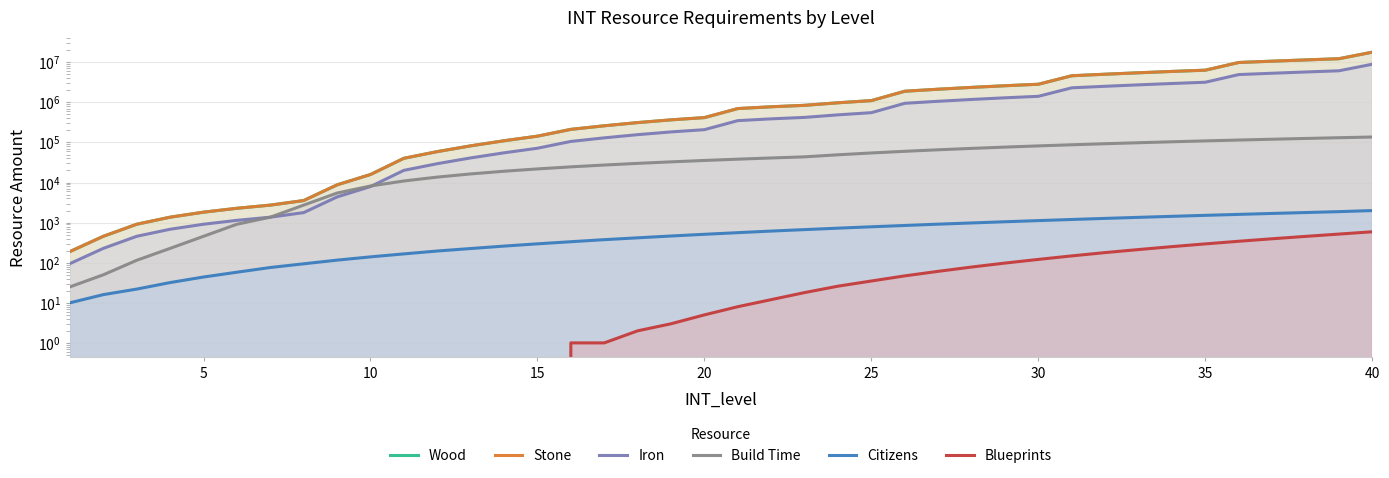

What are all the series names shown in the legend?

Wood, Stone, Iron, Build Time, Citizens, Blueprints